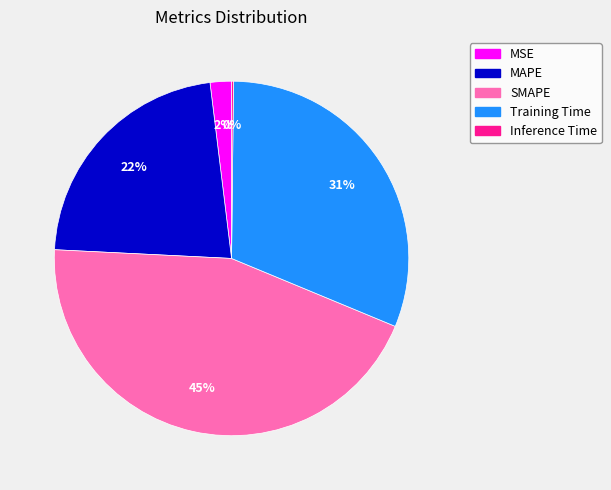

Which category has the biggest portion of the pie?

SMAPE